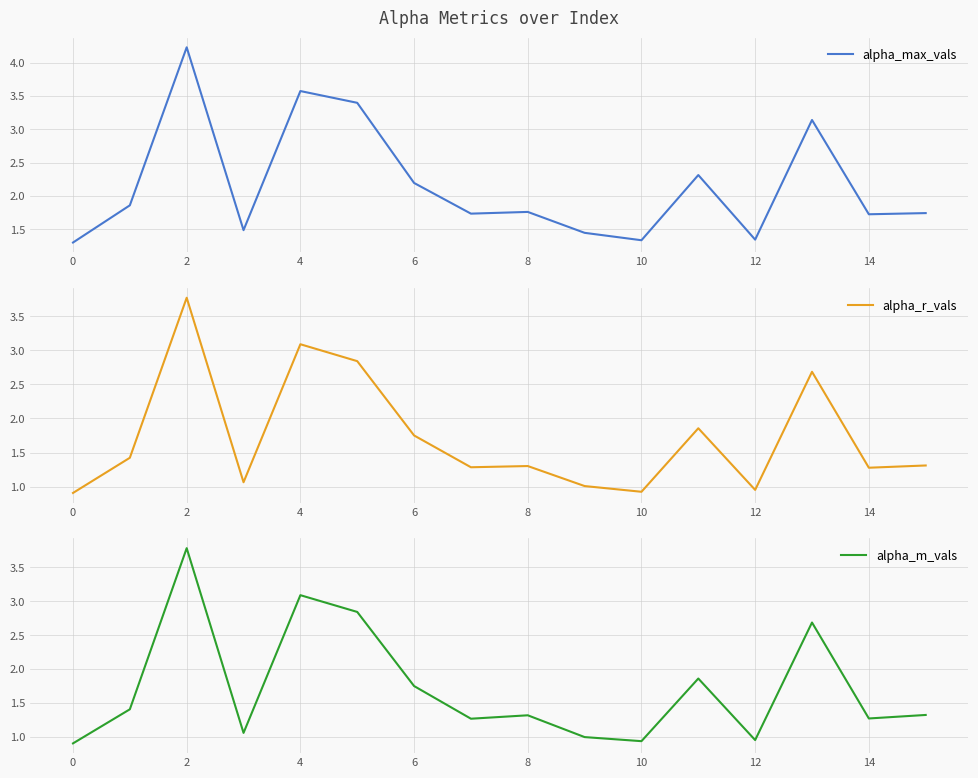

What is the sum of all alpha_m_vals values?

27.5